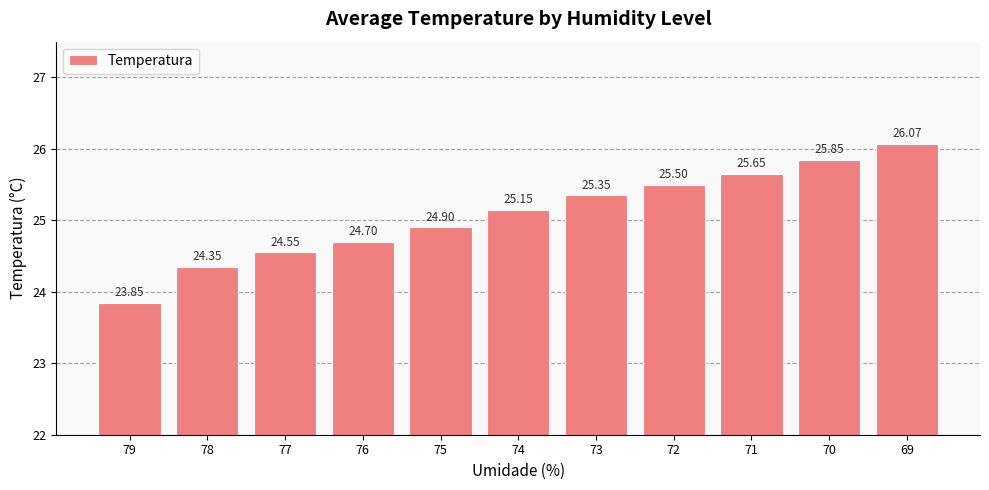

What is the difference between the maximum and second lowest values?

1.7